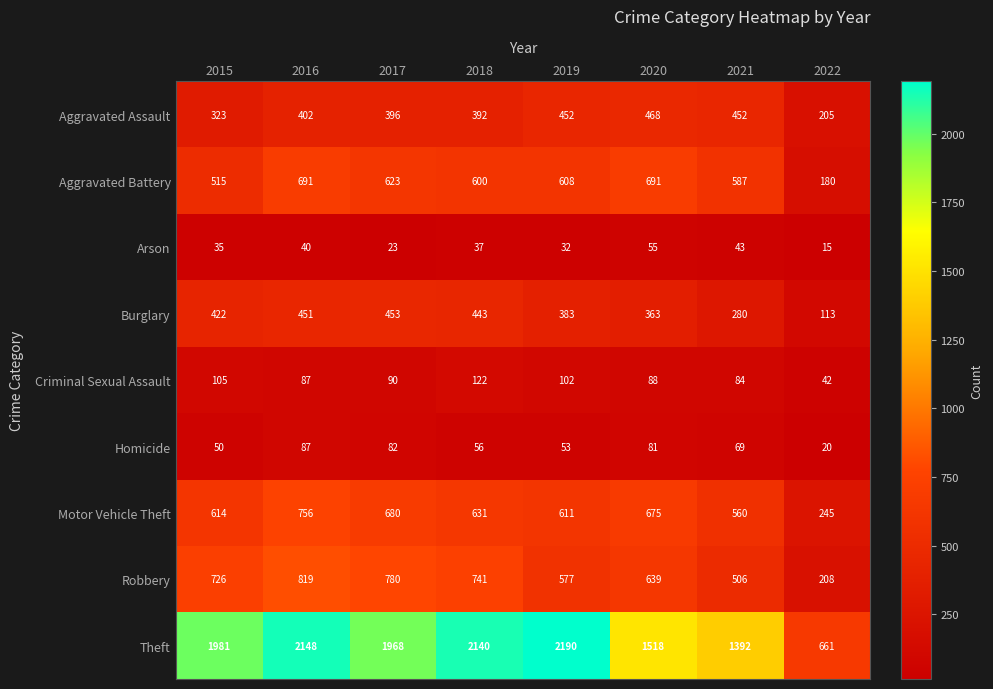

Is it true that Aggravated Battery equals 180 at 2022?

True